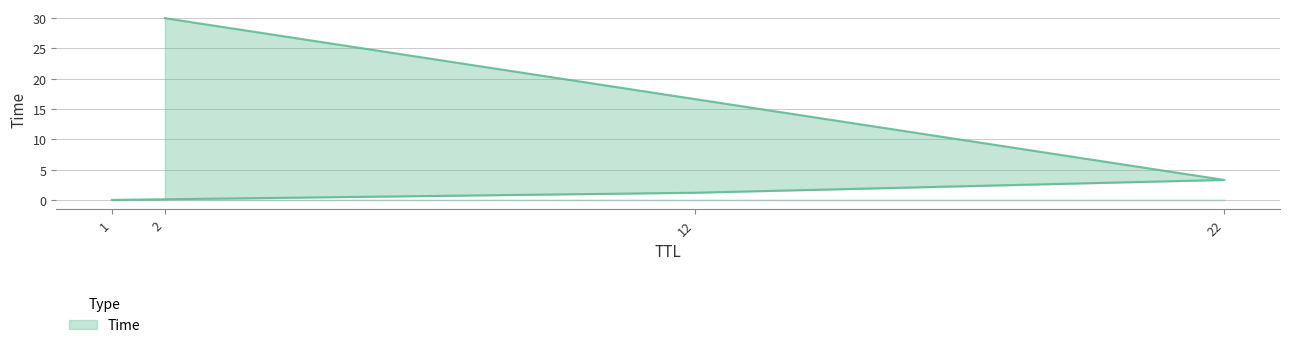

Reading left to right, what are all the values shown in this chart?

1=0.0	12=1.2	22=3.3	2=30.0